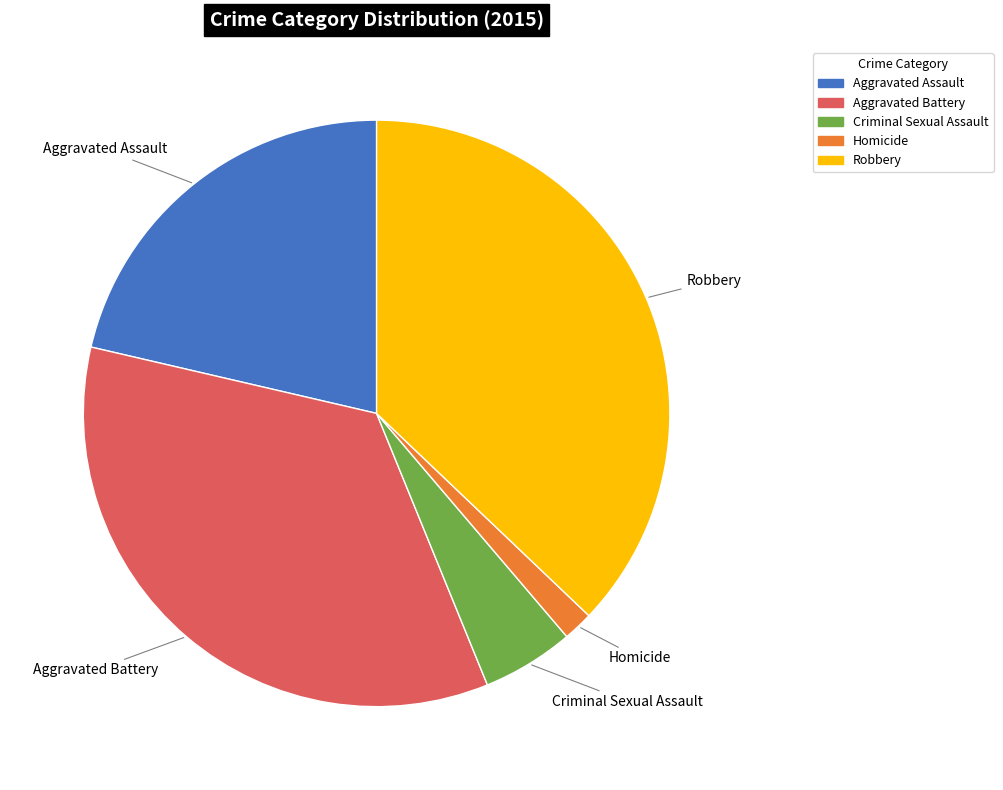

Does Robbery represent more than half of the total?

No